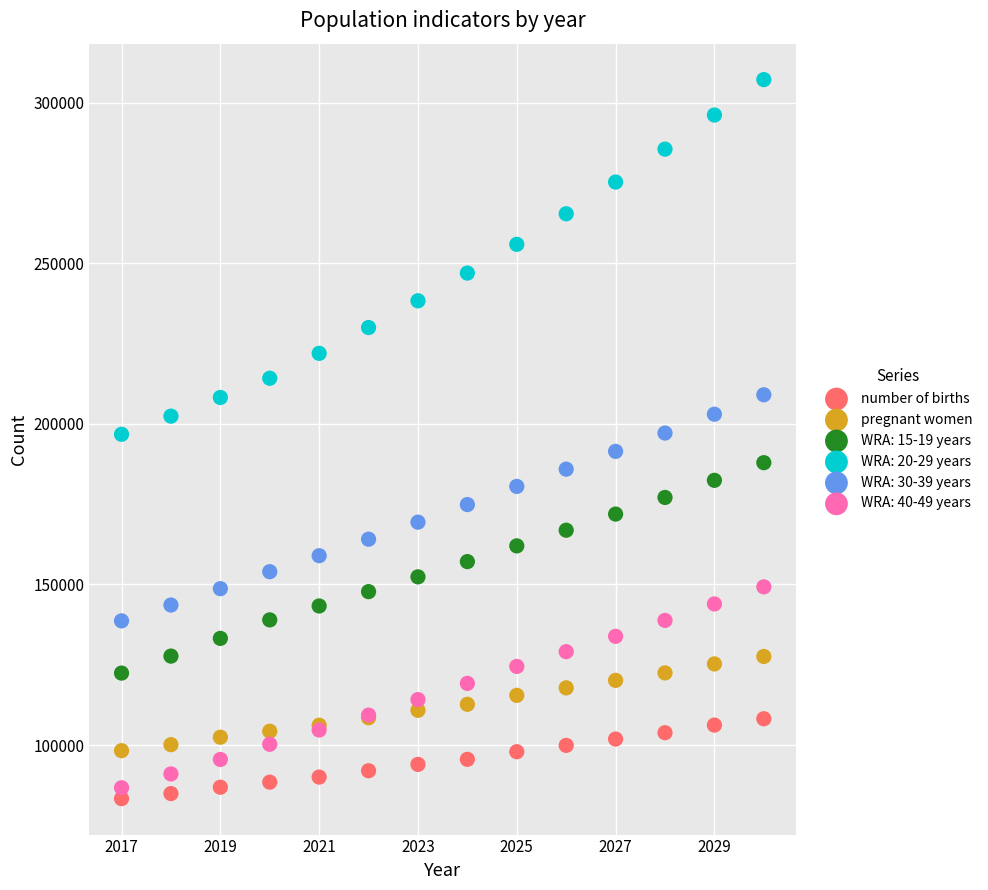

Which series has the largest Y range (max minus min)?

WRA: 20-29 years